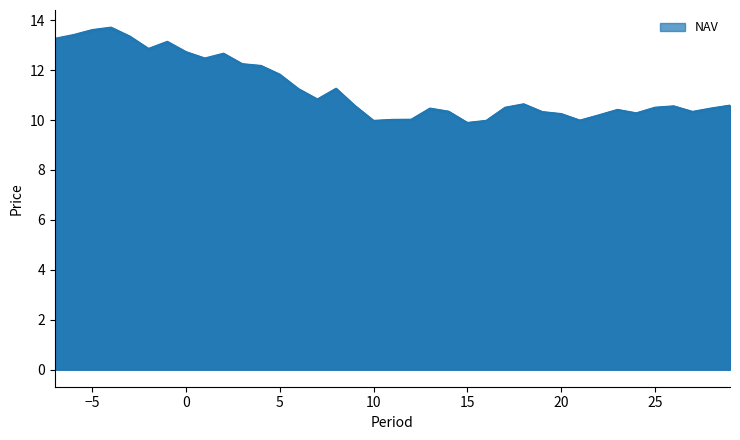

At which label does NAV first exceed 10?

-7